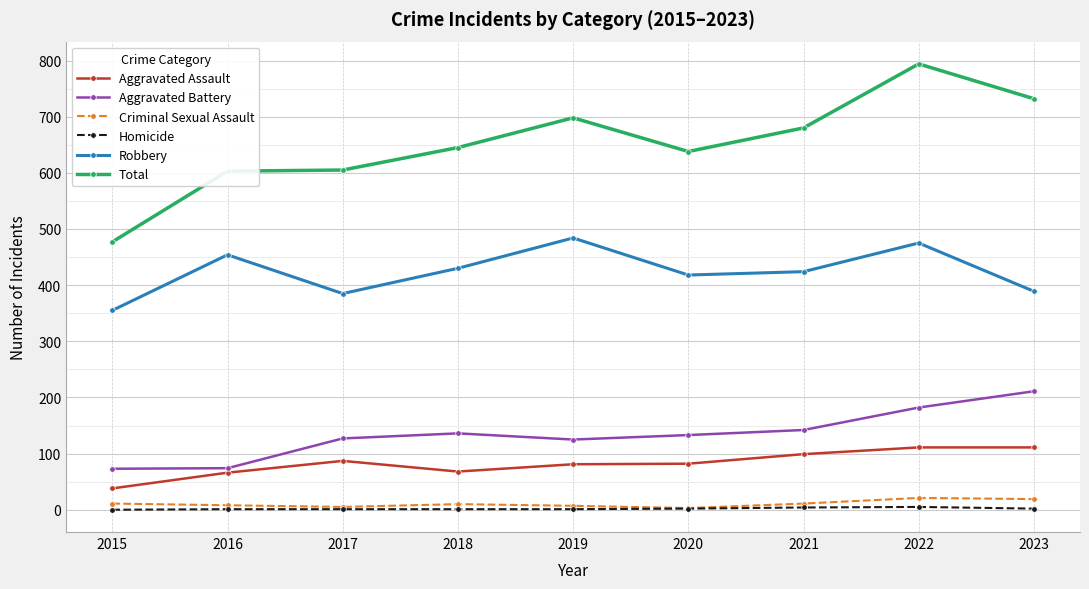

How many series are shown in this chart?

6